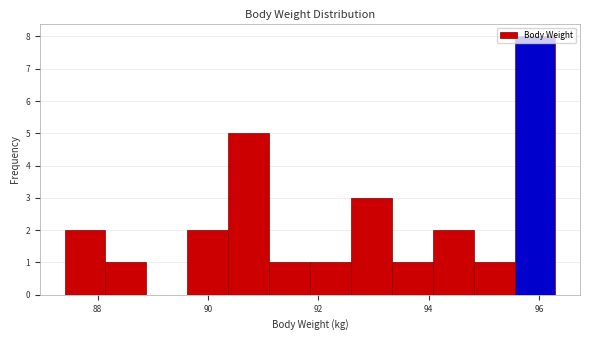

Read against the x-axis, roughly where is the centre of the tallest bar?

96.0